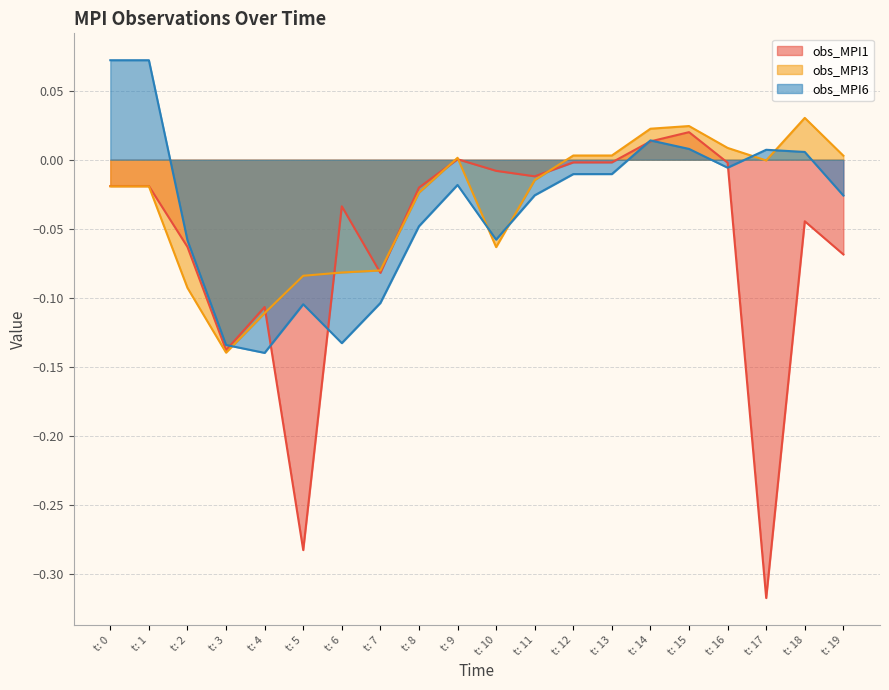

Which series has the largest total across all categories?

obs_MPI3